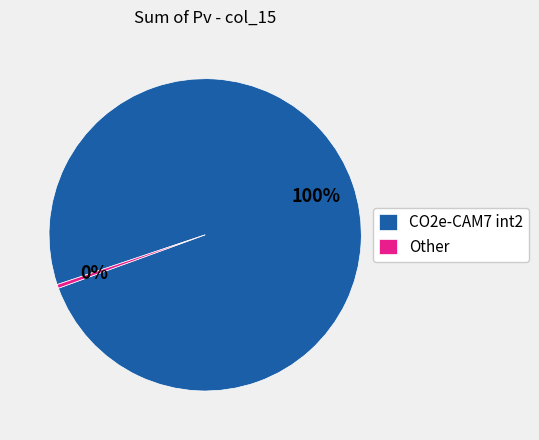

How many slices are in this pie chart?

2